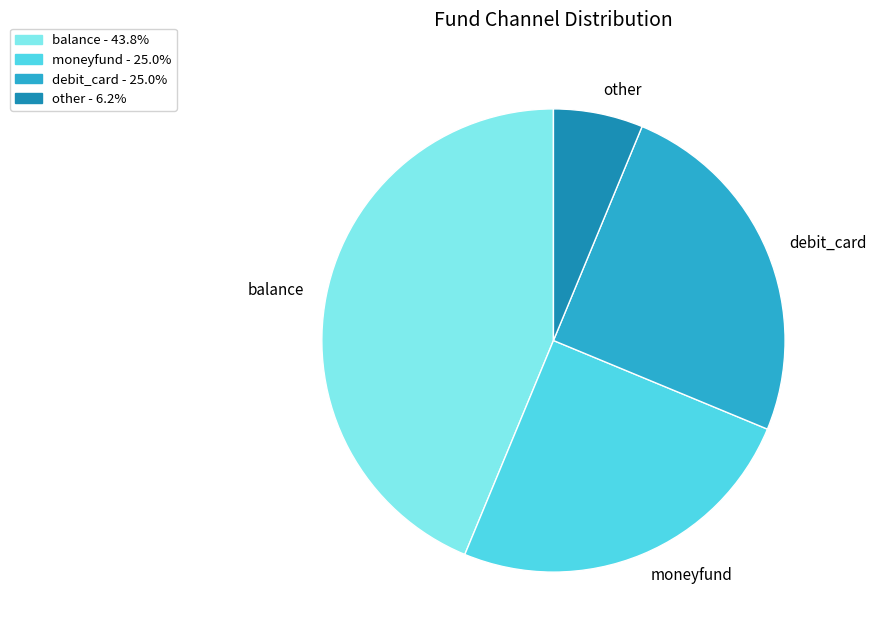

Which category has the biggest portion of the pie?

balance